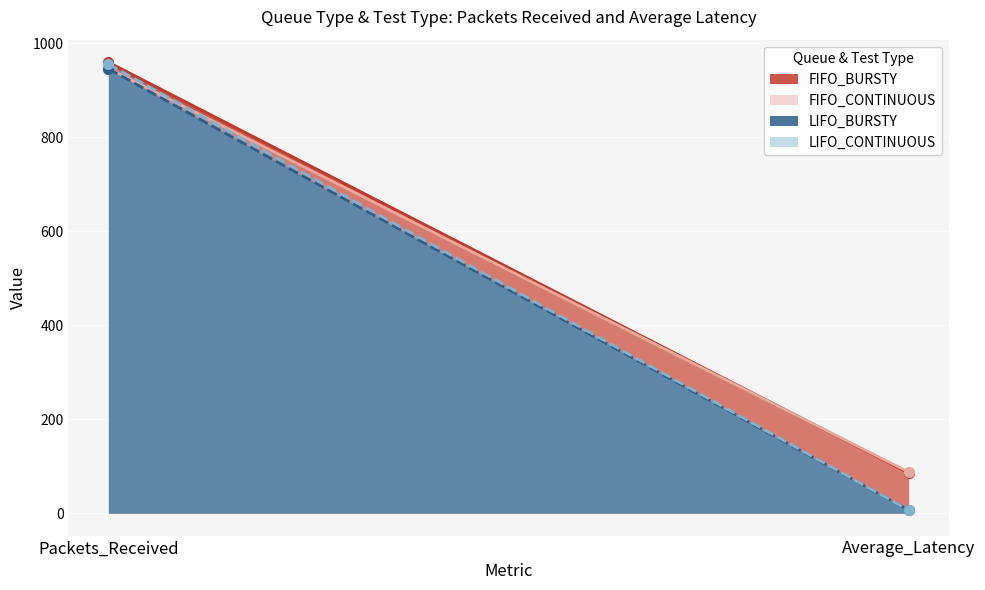

What value does the FIFO_CONTINUOUS series have at Packets_Received?

947.0